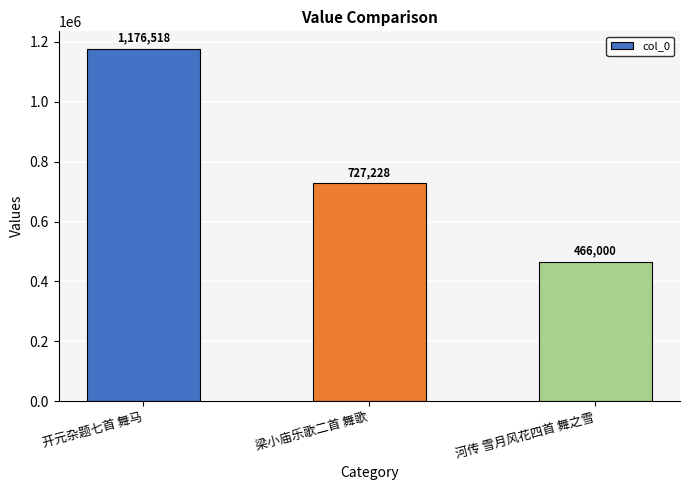

Reading left to right, transcribe all the data shown in this chart.

1176518	727228	466000